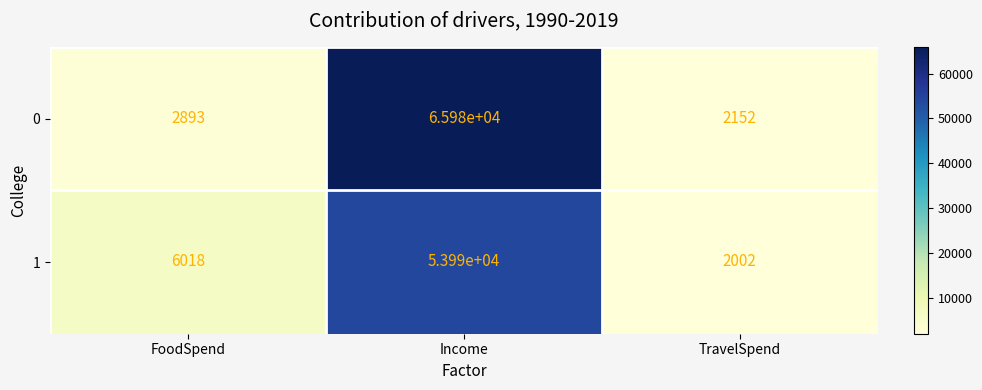

What is the greatest value displayed?

65980